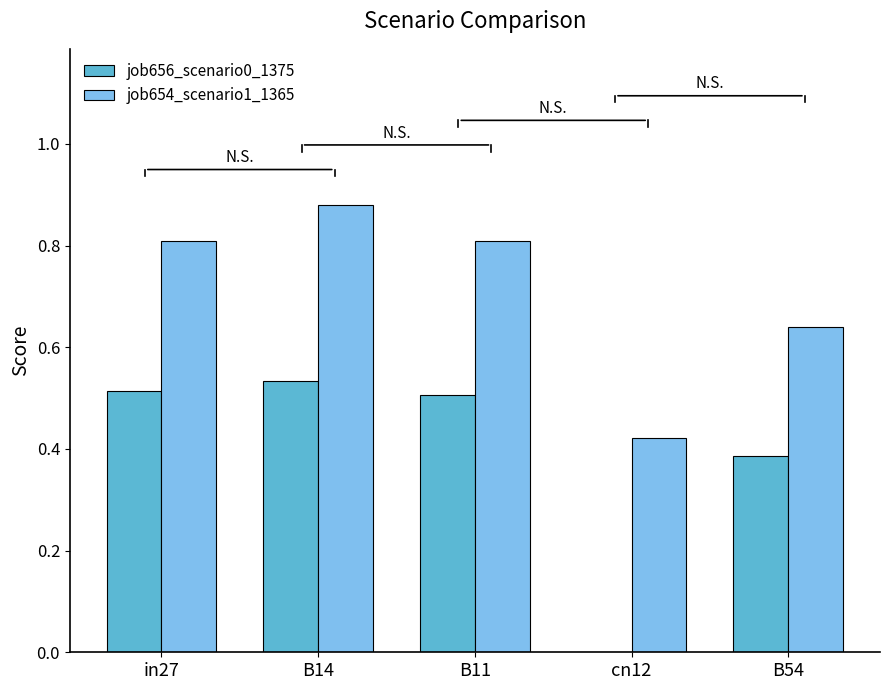

How many groups of bars are there?

5